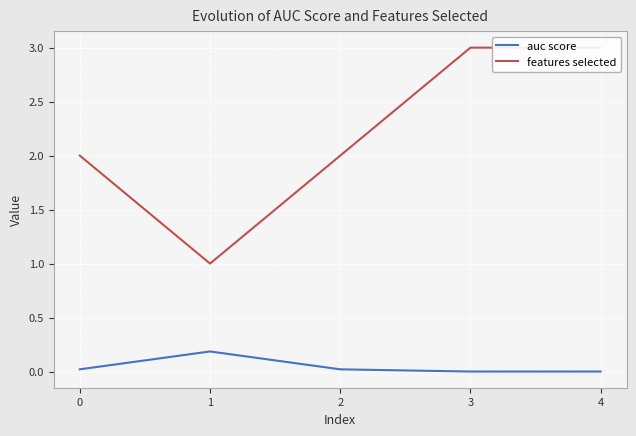

Rank the series at 4 from lowest to highest value.

auc score, features selected